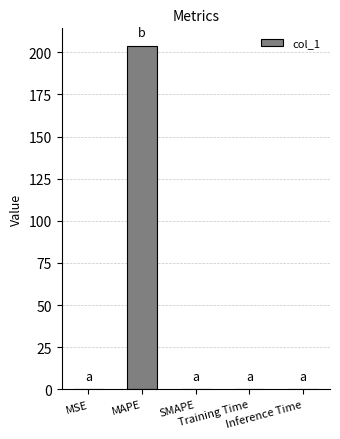

Count the number of categories in the chart.

5